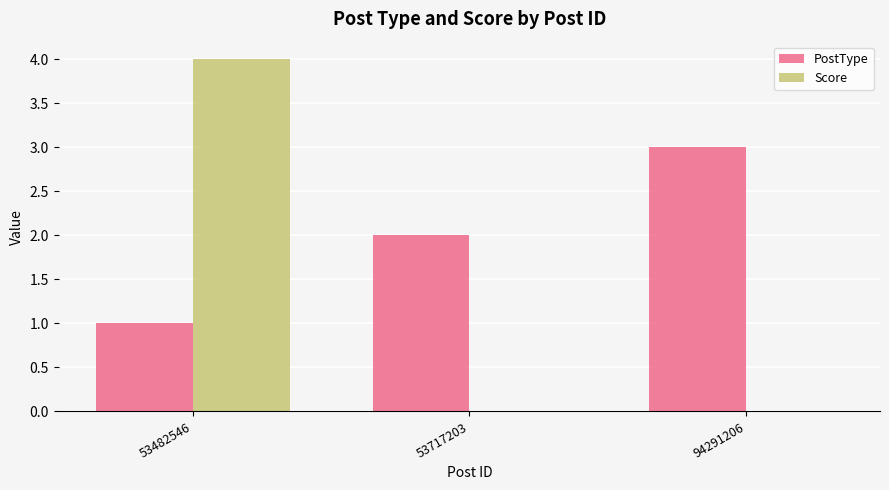

What is the spread (max minus min) of values at 53482546?

3